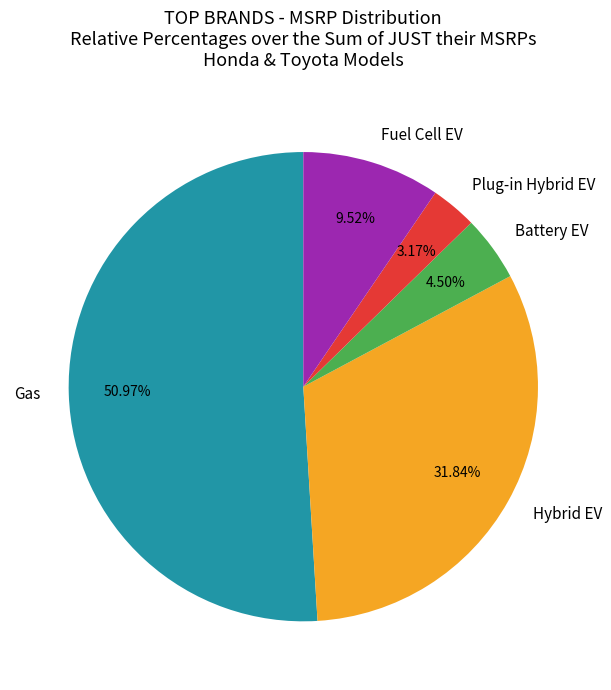

What is the ratio of the value at Gas to the value at Plug-in Hybrid EV?

16.1